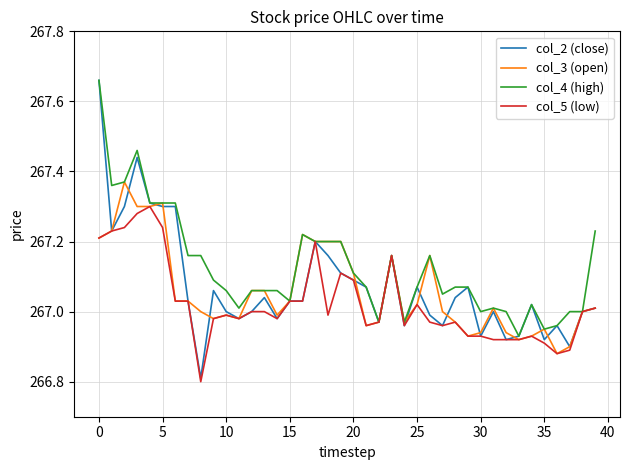

Does the chart have visible grid lines?

Yes